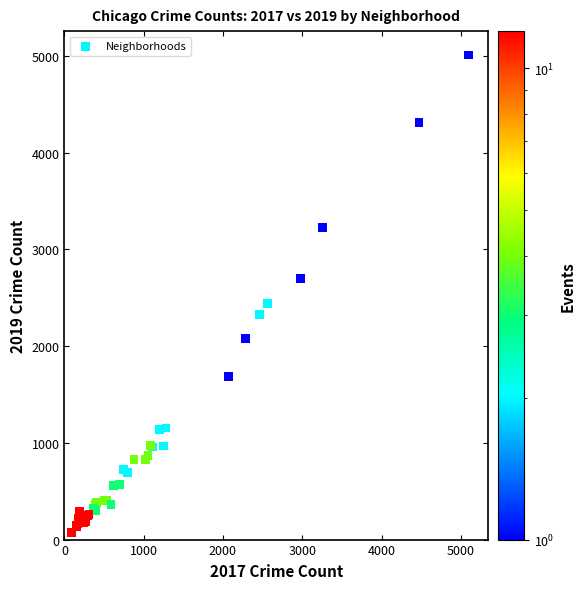

What Y value in the scatter plot is closest to 2542?

2441